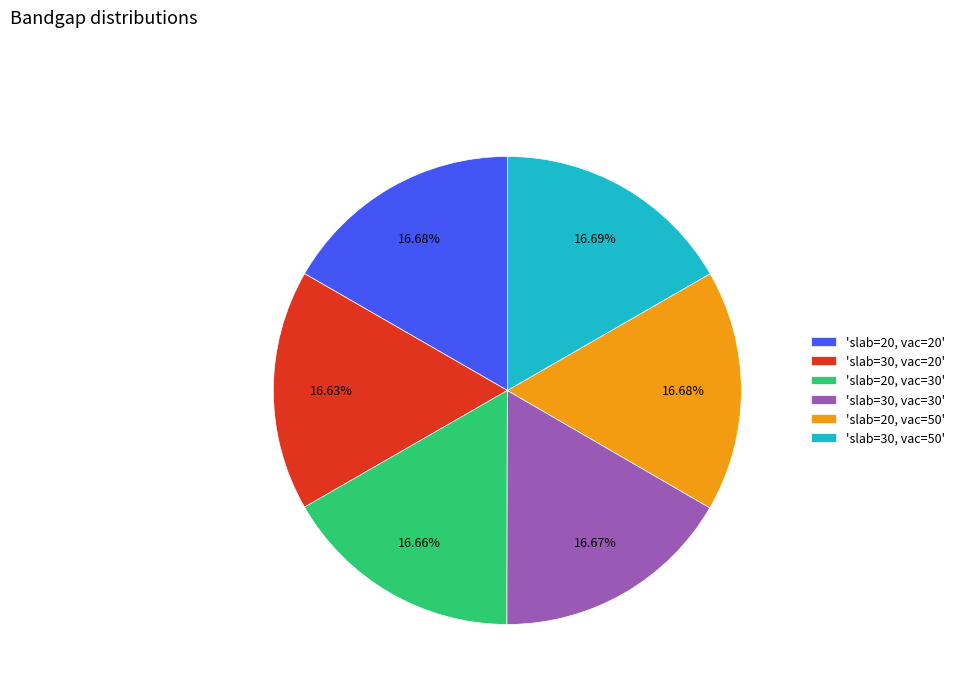

Combined, do 'slab=30, vac=20' and 'slab=20, vac=20' account for over 50%?

No